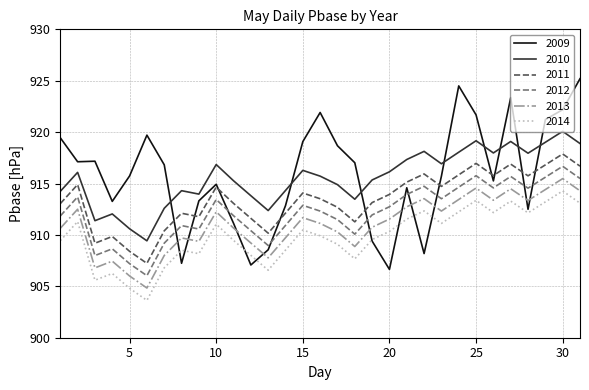

What is the greatest value displayed?

925.2